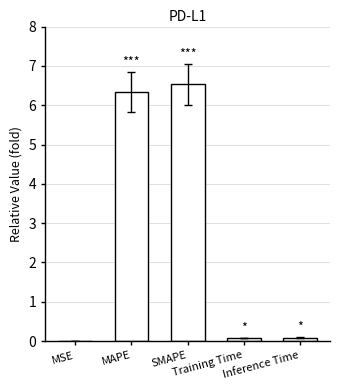

True or false: the data shows 1.5 at MAPE.

False